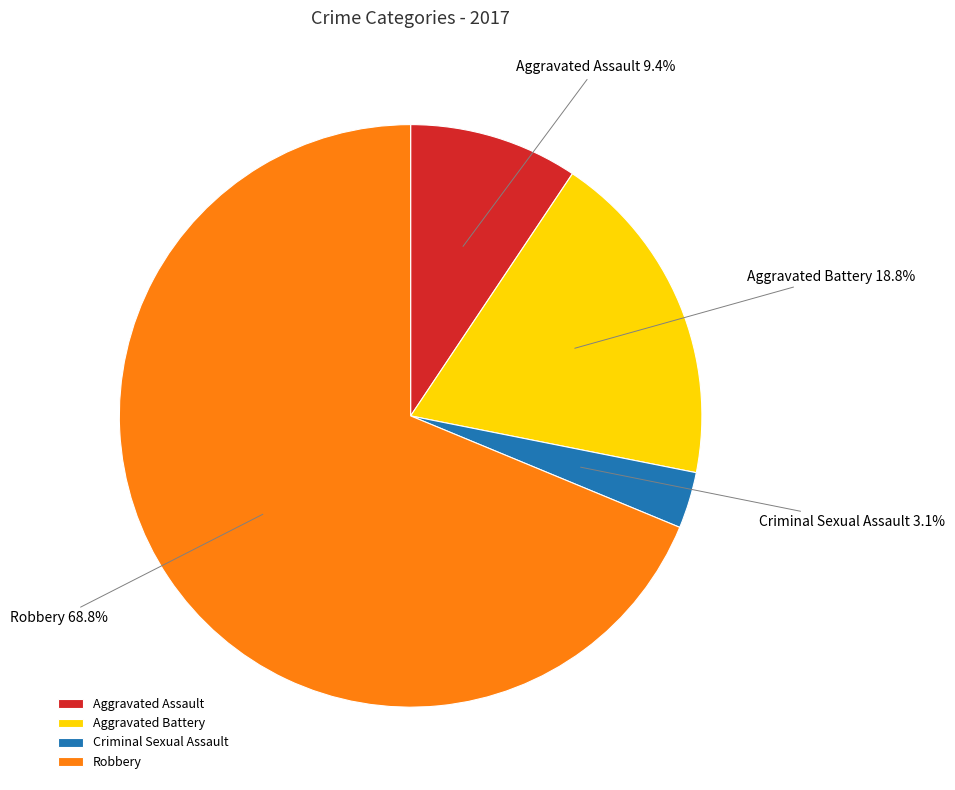

True or false: Aggravated Assault accounts for 4% of the total.

False